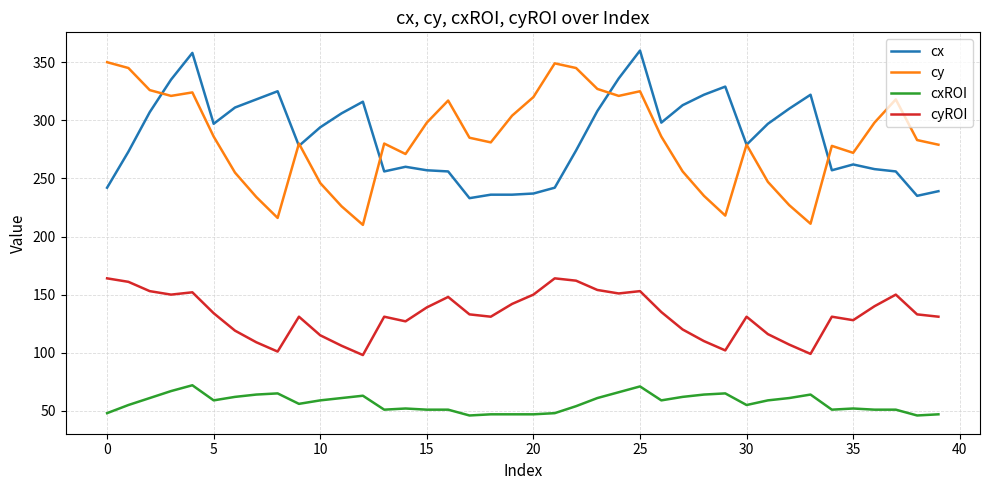

What is the maximum value for cy?

350